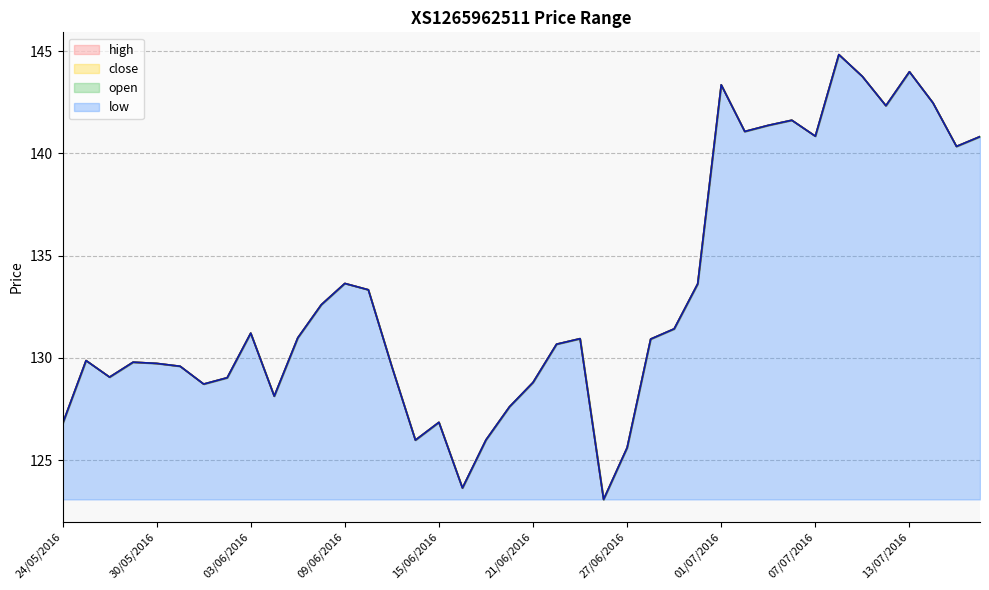

True or false: low and high cross at least once.

False